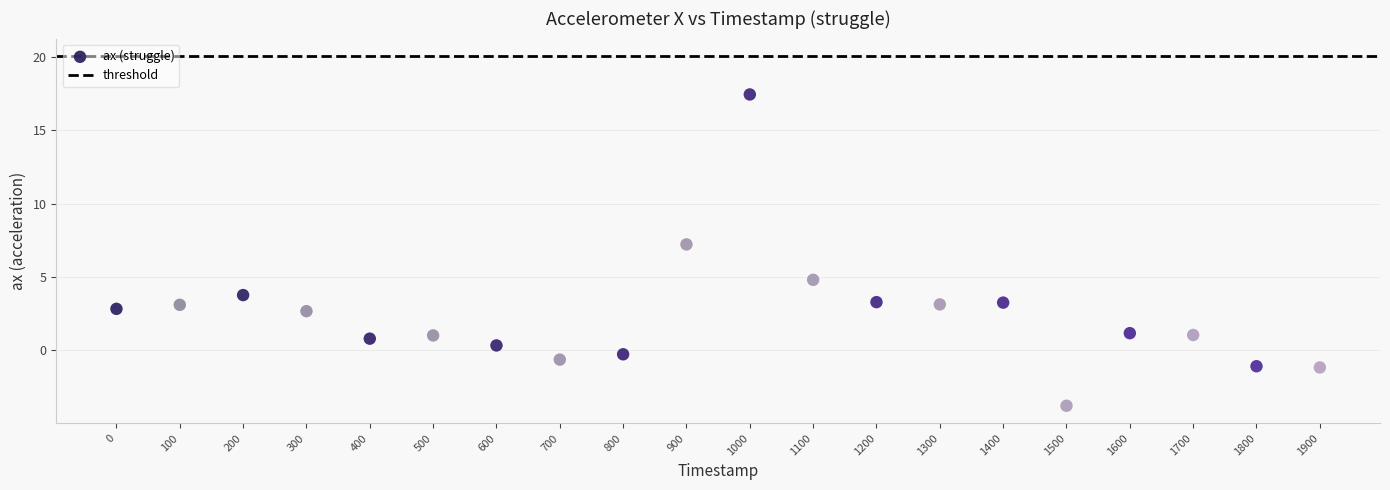

What is the range of X values (max minus min)?

1900.0